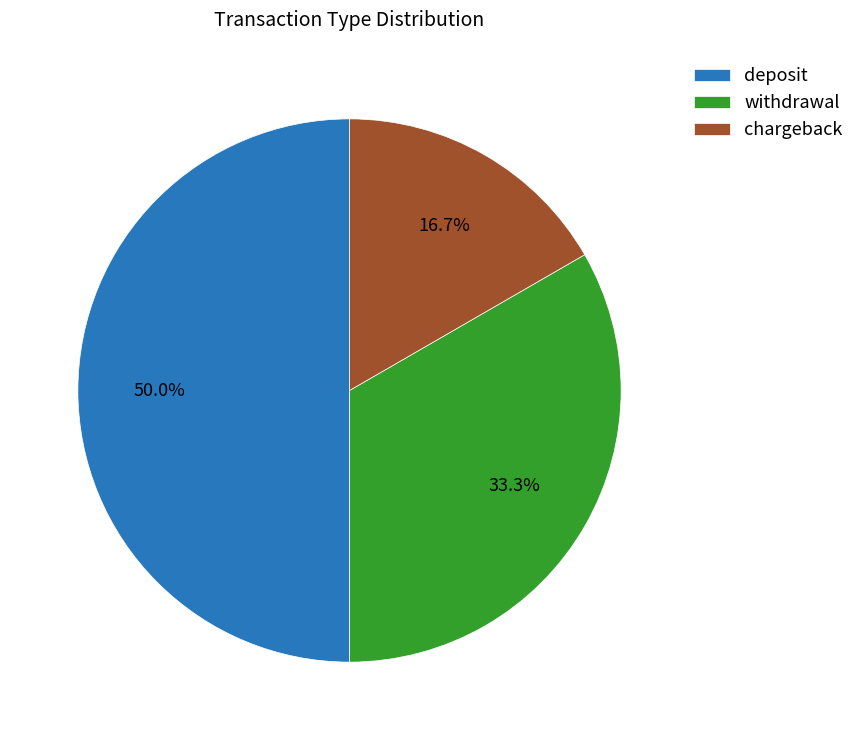

What is the ratio of the value at chargeback to the value at deposit?

0.3